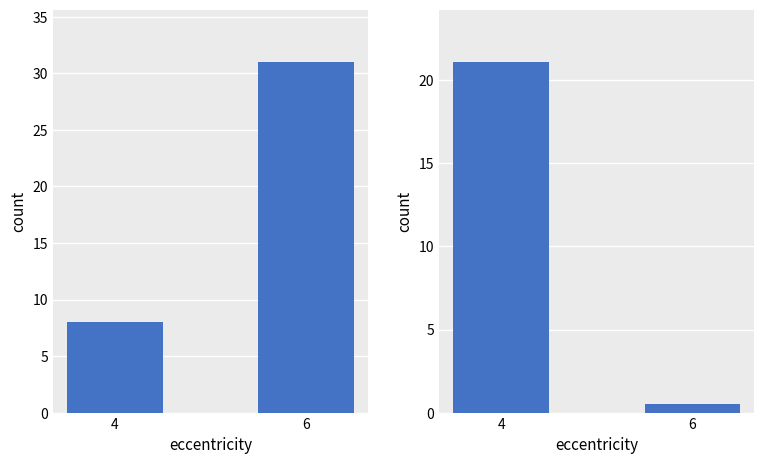

Between 4 and 6, which series saw the biggest shift?

count